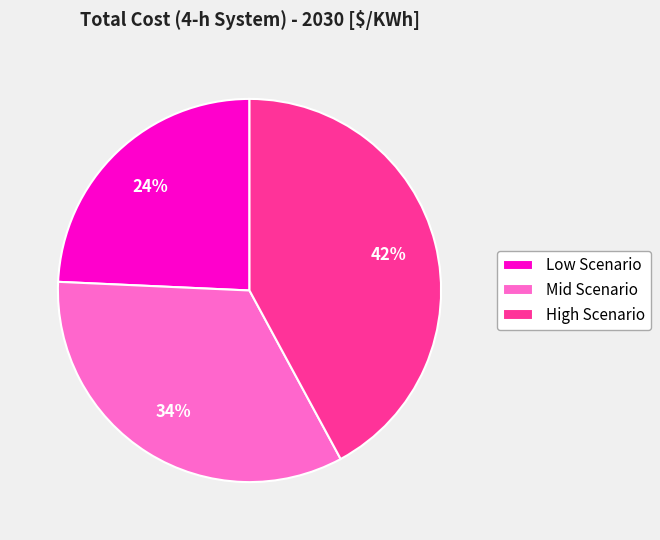

Do Low Scenario and Mid Scenario together represent more than half of the pie?

Yes